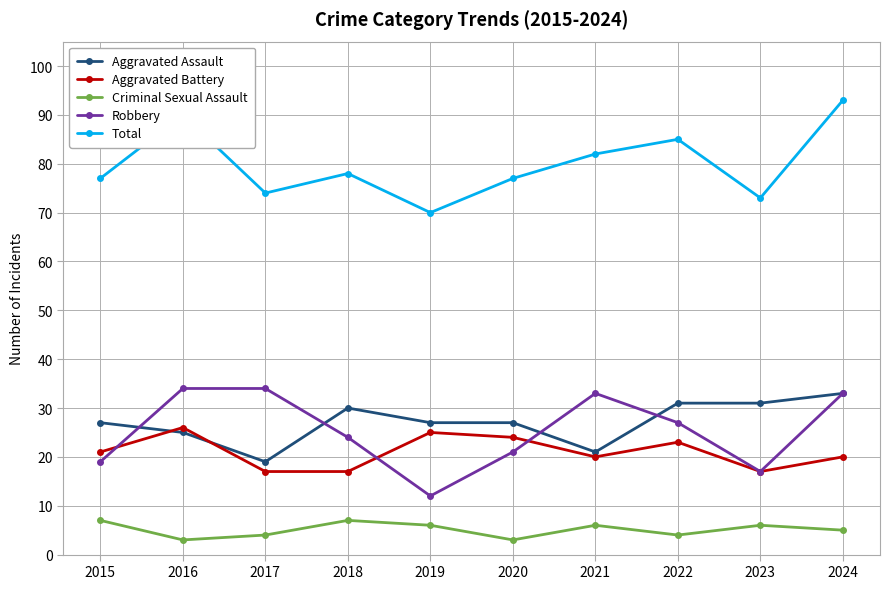

At which category is the sum across all series the highest?

2024